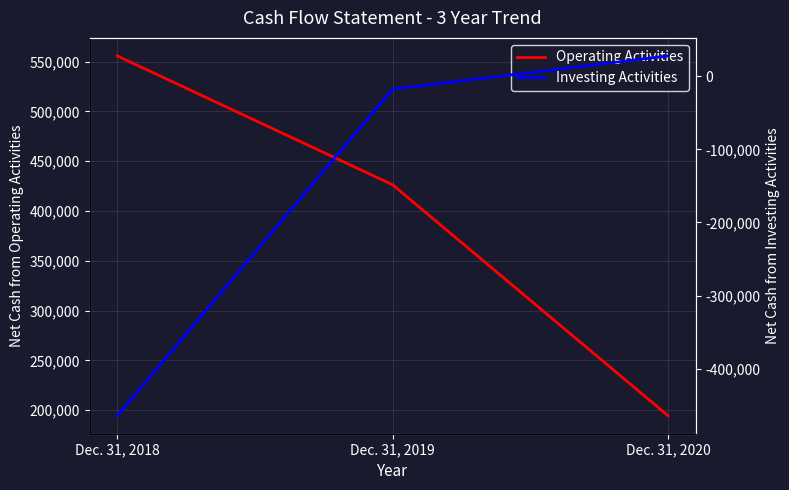

Where is Investing Activities nearest to the value -218209?

Dec. 31, 2019